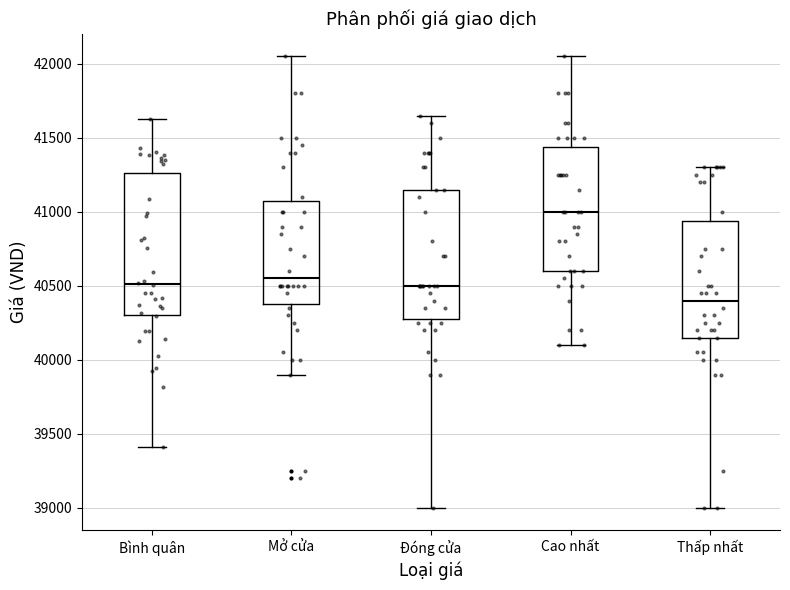

Reading left to right, transcribe this box plot: for each box, give where its median line is, the range the box spans, and where its two whiskers end, as read against the y-axis. The values are not printed on the chart, so give them approximately, as read against the axis.

Bình quân: median 40500, box 40300 to 41250, whiskers 39400 to 41650
Mở cửa: median 40550, box 40400 to 41100, whiskers 39900 to 42050
Đóng cửa: median 40500, box 40300 to 41150, whiskers 39000 to 41650
Cao nhất: median 41000, box 40600 to 41450, whiskers 40100 to 42050
Thấp nhất: median 40400, box 40150 to 40950, whiskers 39000 to 41300